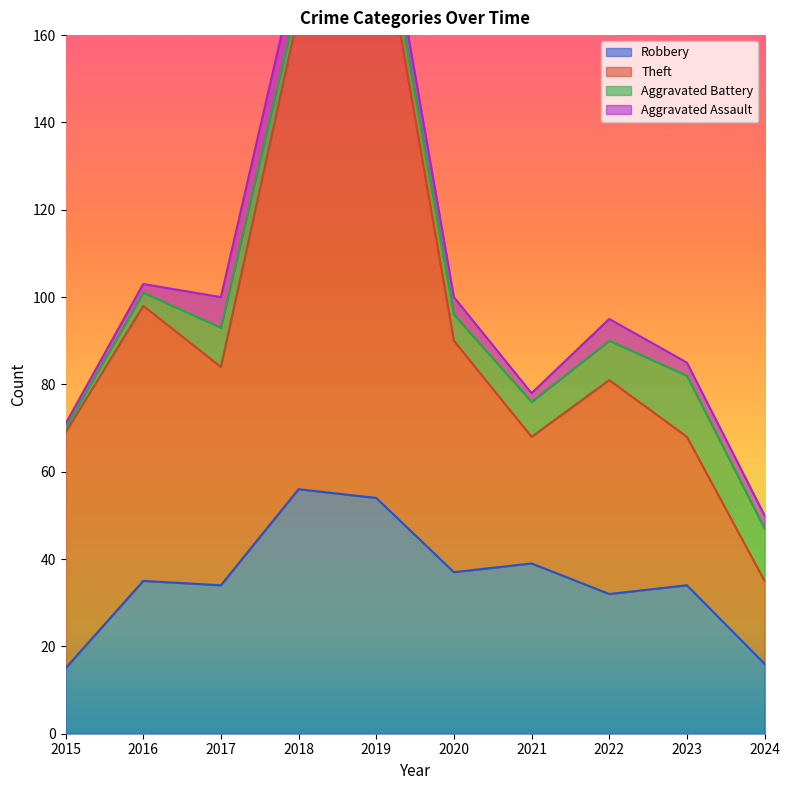

The Robbery series shows 59 at 2021. True or false?

False